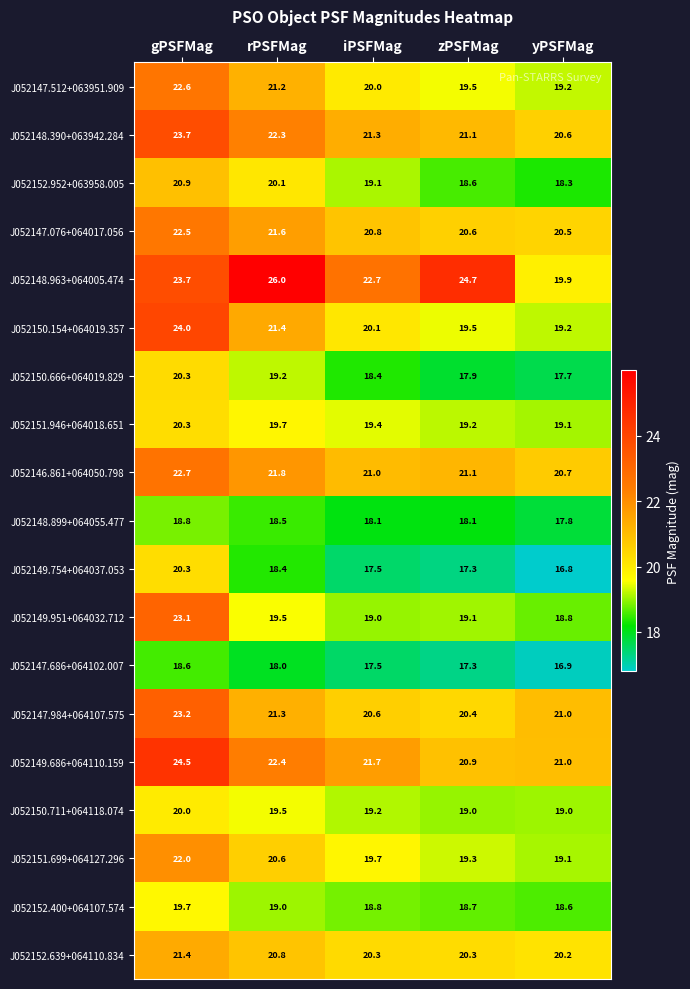

What is the spread (max minus min) of values at rPSFMag?

8.0